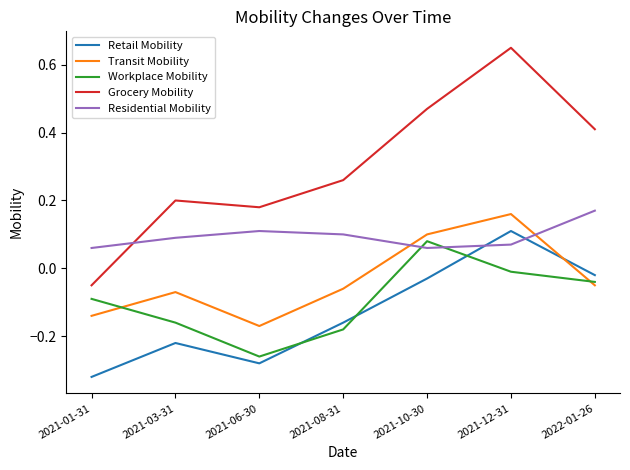

Between 2021-01-31 and 2021-10-30, which series saw the biggest shift?

Grocery Mobility